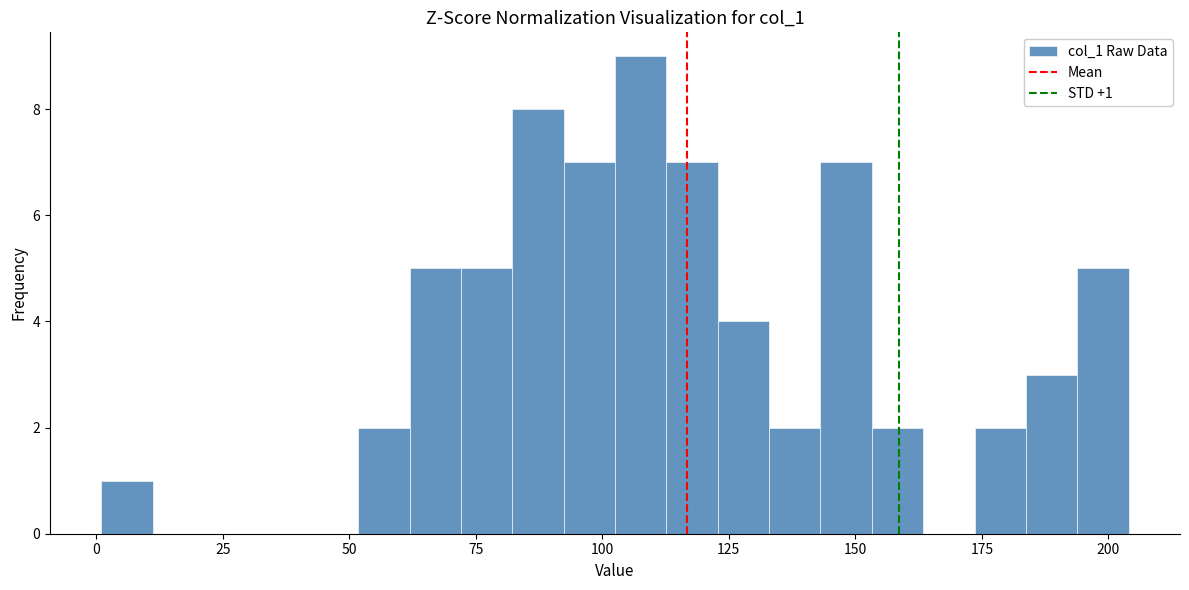

Around what value on the x-axis is the tallest bar? Give the approximate position of its centre, as read against the axis.

110